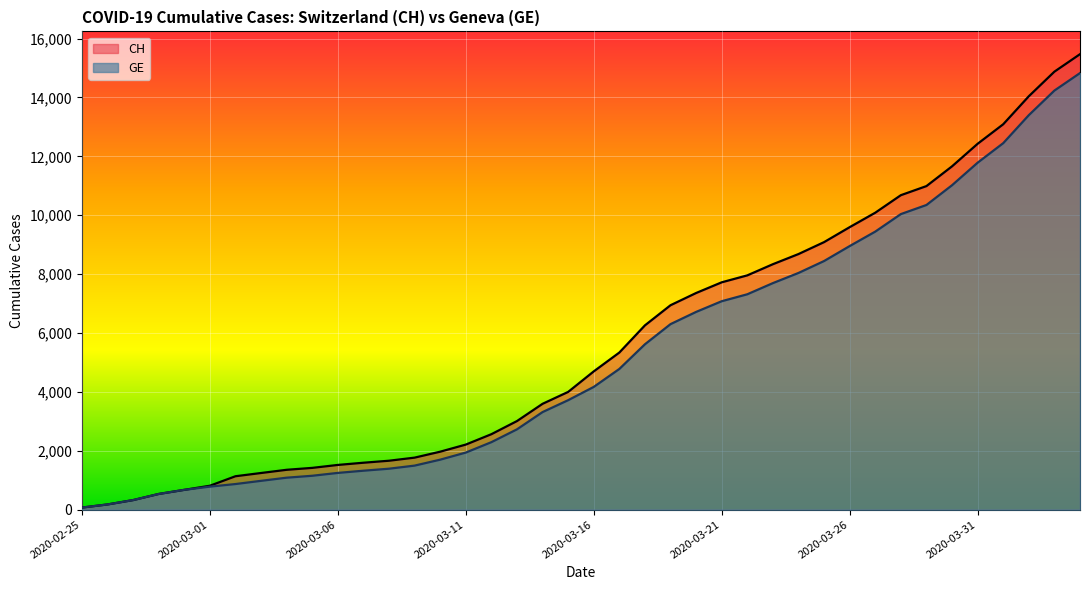

Which label corresponds to the largest value in the chart?

2020-04-04